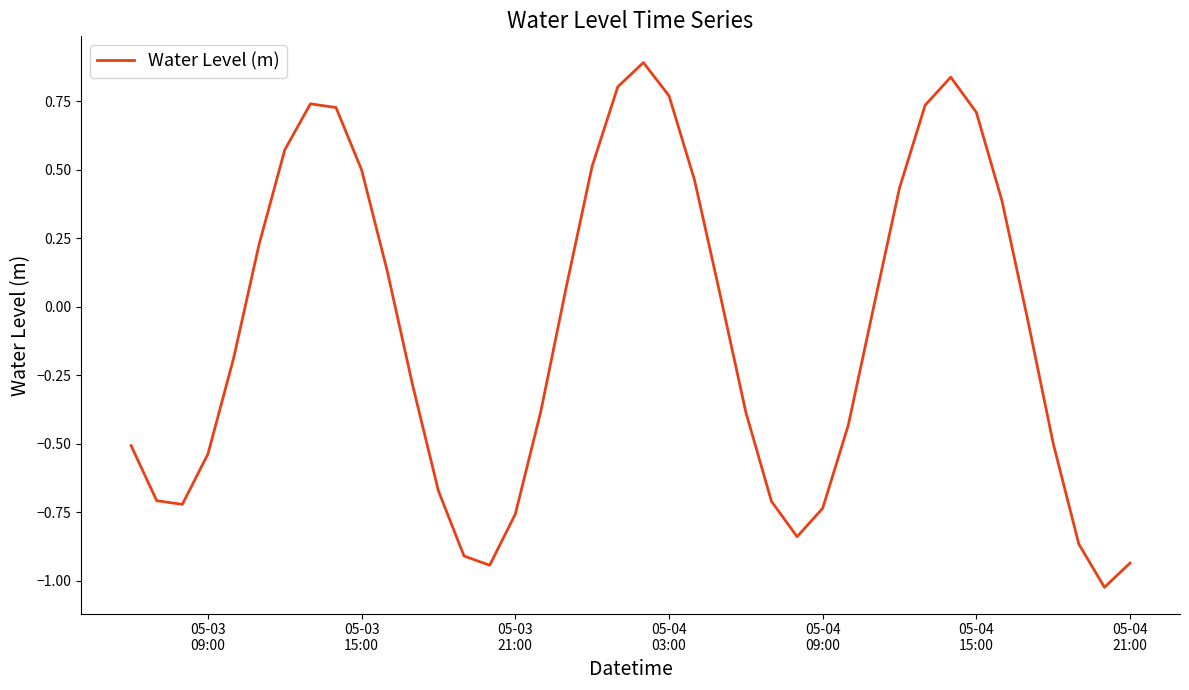

What is the difference between the maximum and minimum values?

1.9